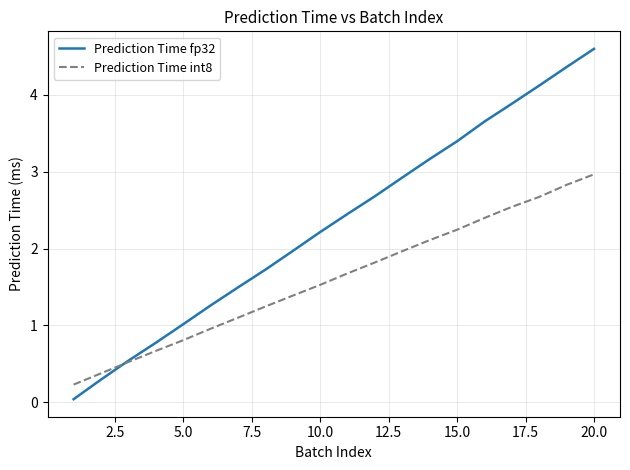

Which series has the largest total across all categories?

Prediction Time fp32